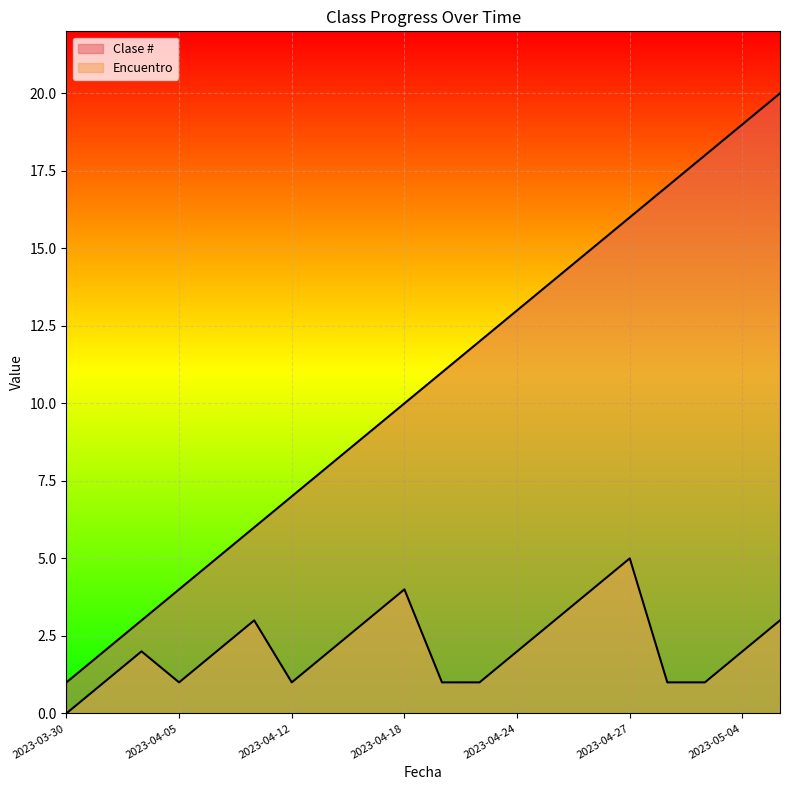

True or false: Encuentro and Clase # intersect in this chart.

False